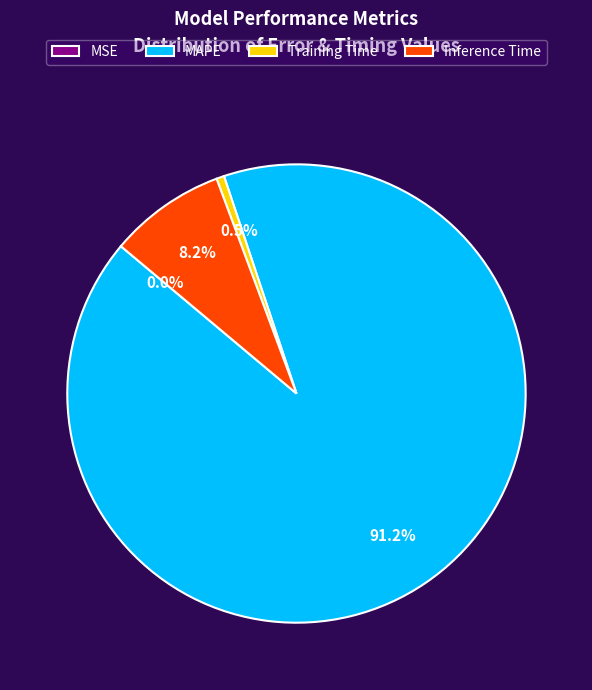

Which slice is the largest?

MAPE